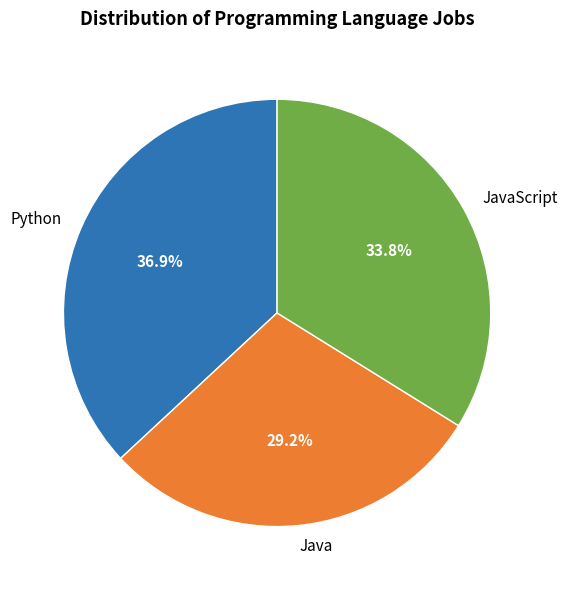

What is the smallest slice in the pie chart?

Java